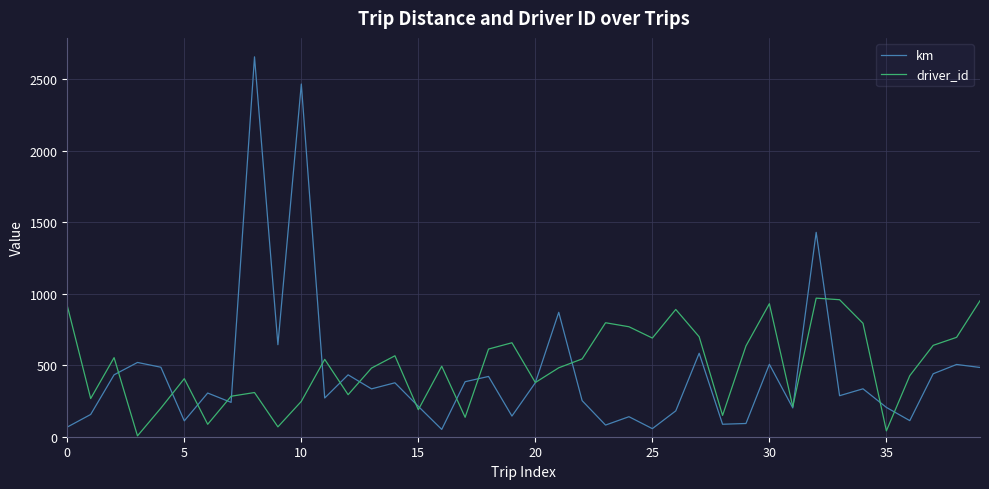

What is the greatest value displayed?

2656.3